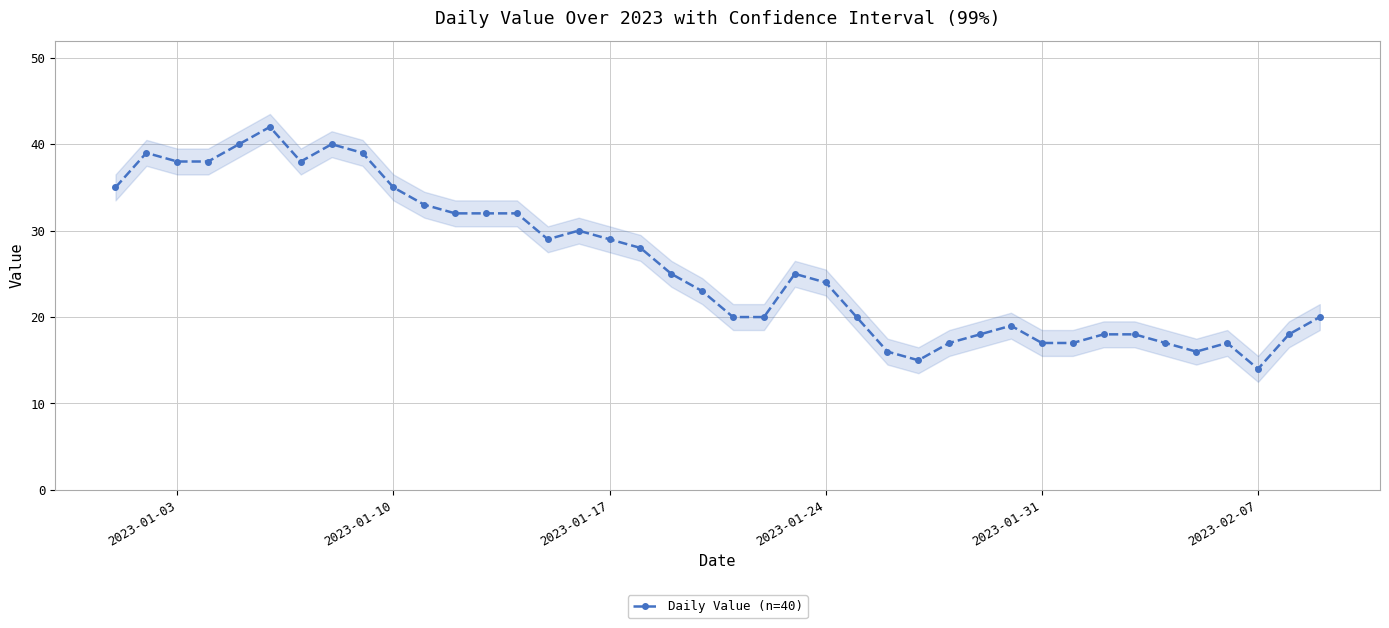

The Daily Value (n=40) series shows 24 at 2023-01-24. True or false?

True